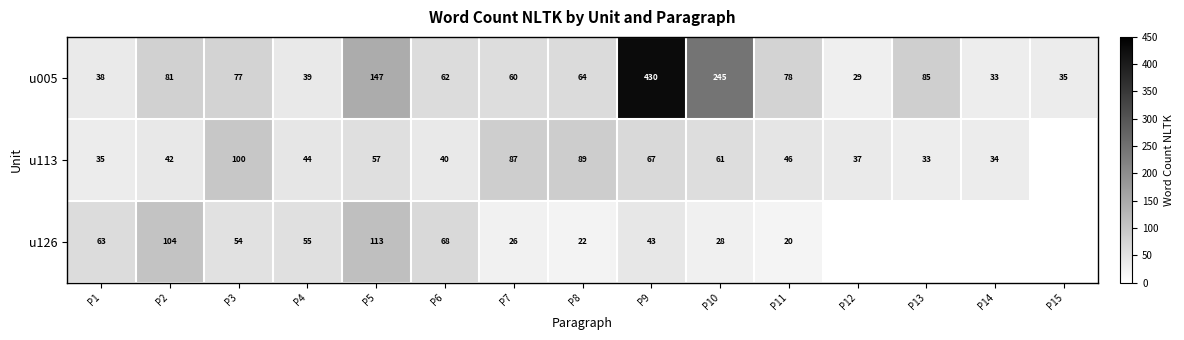

At P5, list the series in order from smallest to largest.

u113, u126, u005